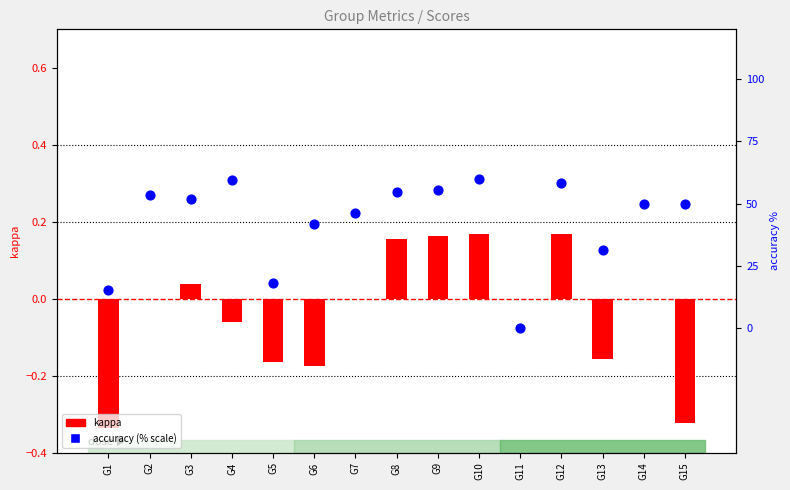

Which series has the largest total across all categories?

accuracy (% scale)